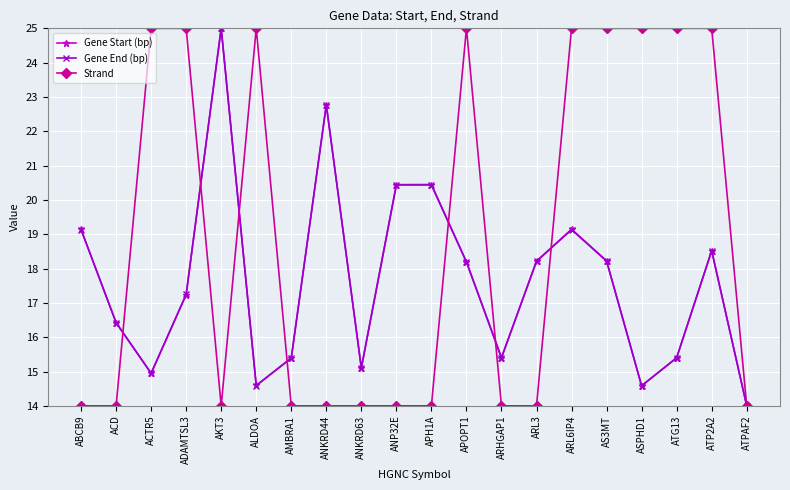

In Gene Start (bp), how many points are lower than both neighbors (excluding endpoints)?

5